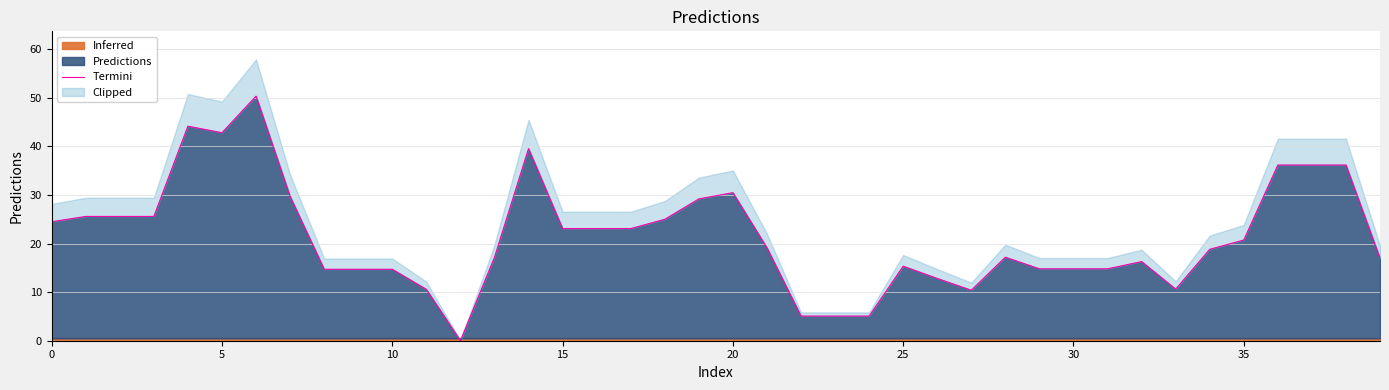

What is the greatest value displayed?

50.3